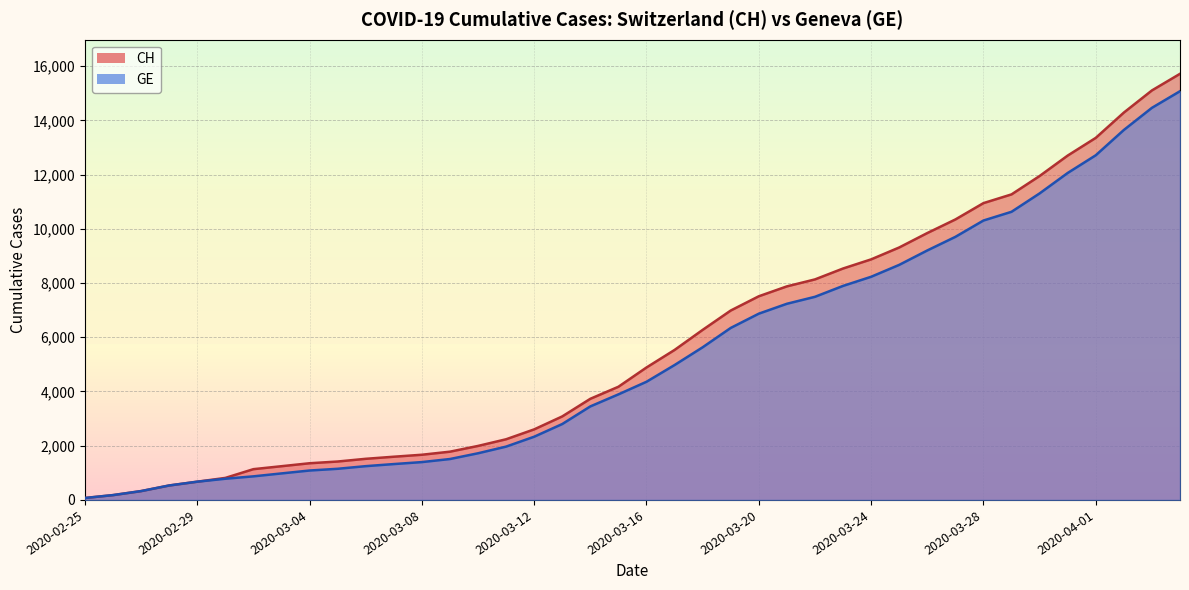

How many data points does each series have?

40